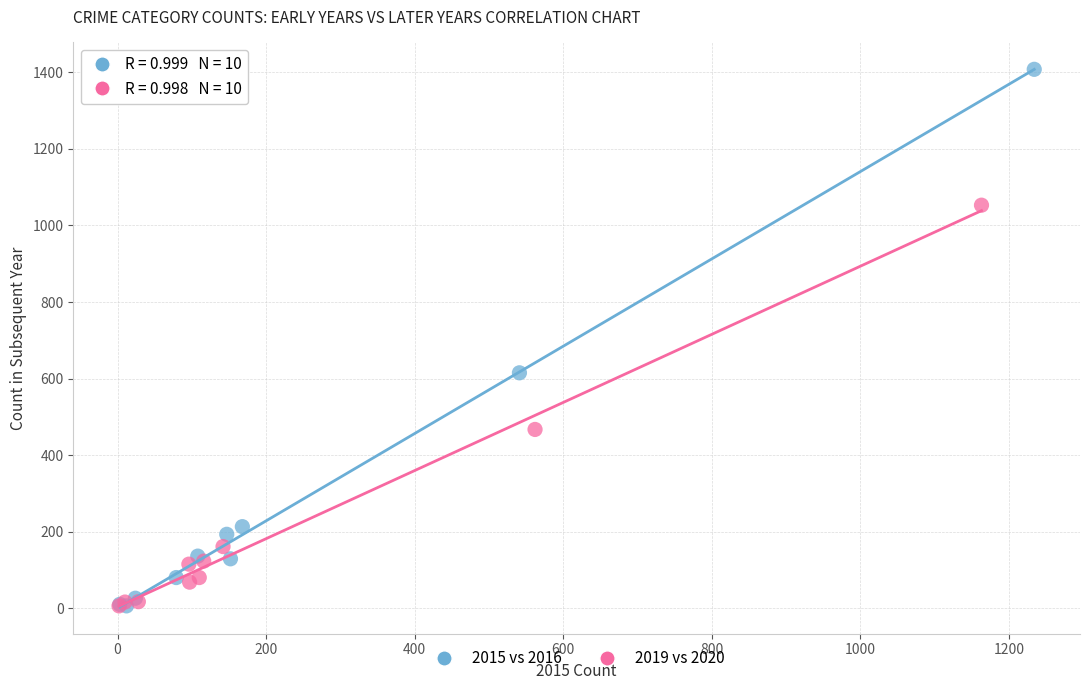

Which series has the widest spread of Y values?

2015 vs 2016